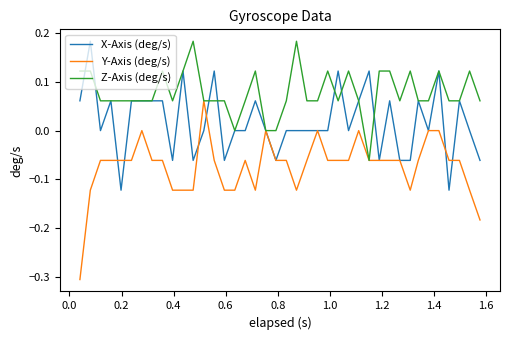

How many lines are shown in the chart?

3